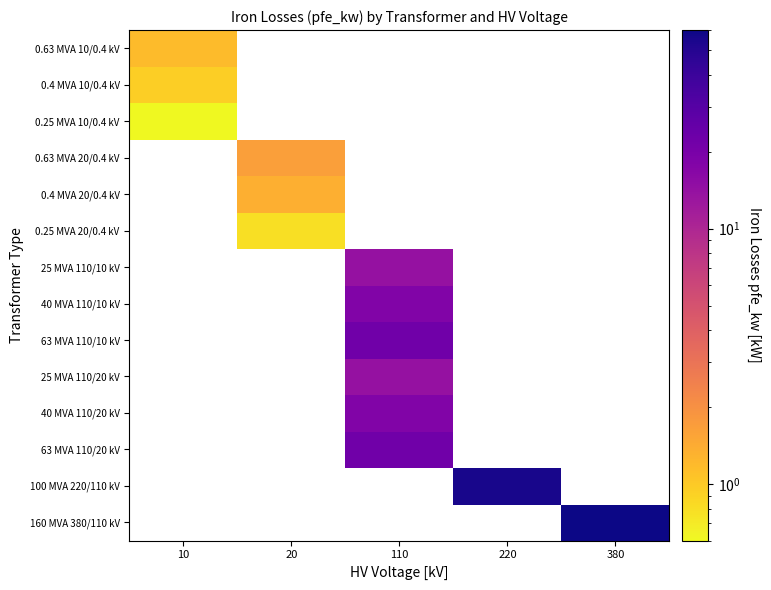

What is the maximum value shown in the chart?

60.0